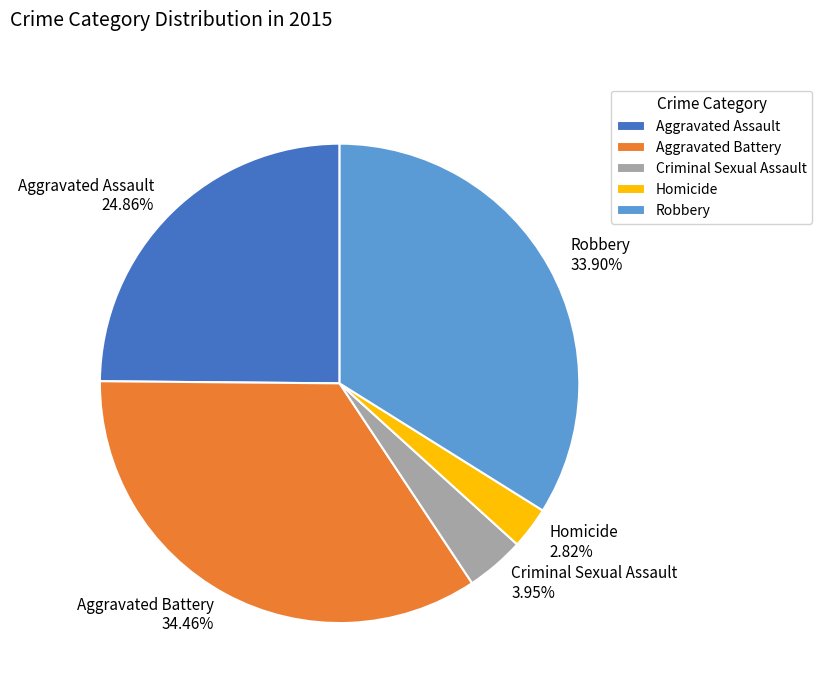

The Aggravated Assault slice represents 32% of the pie. True or false?

False